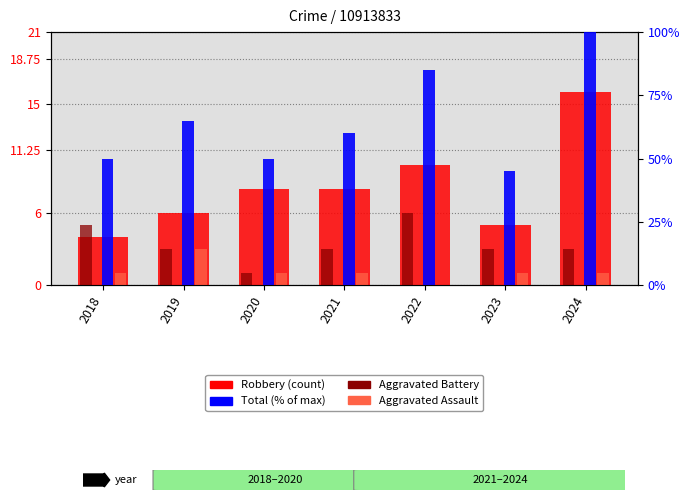

The value of Aggravated Assault at 2018 is 1. True or false?

True